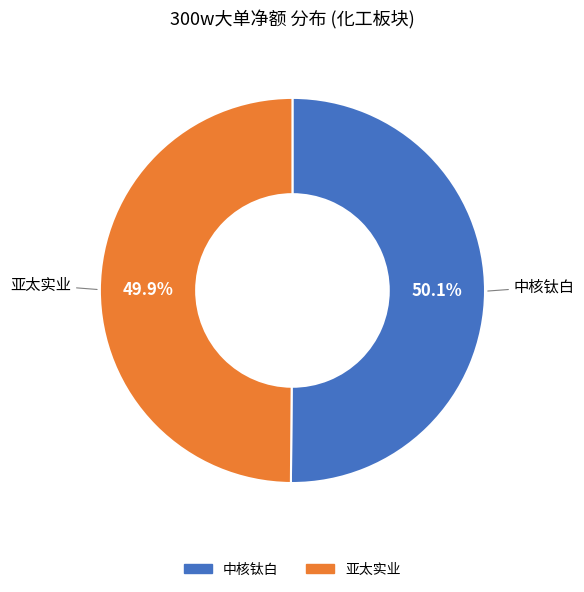

To the nearest percent, what is the average slice percentage?

50%